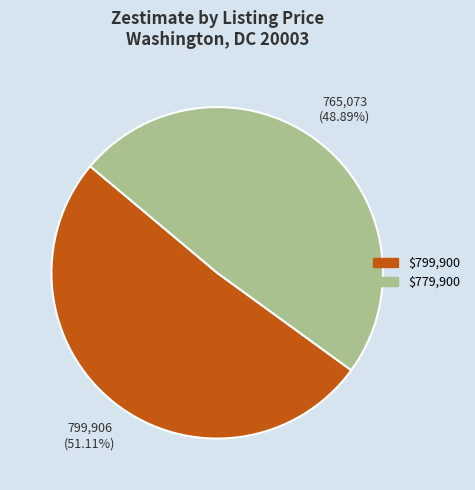

To the nearest percent, what is the difference between the largest and smallest slice percentages?

2%